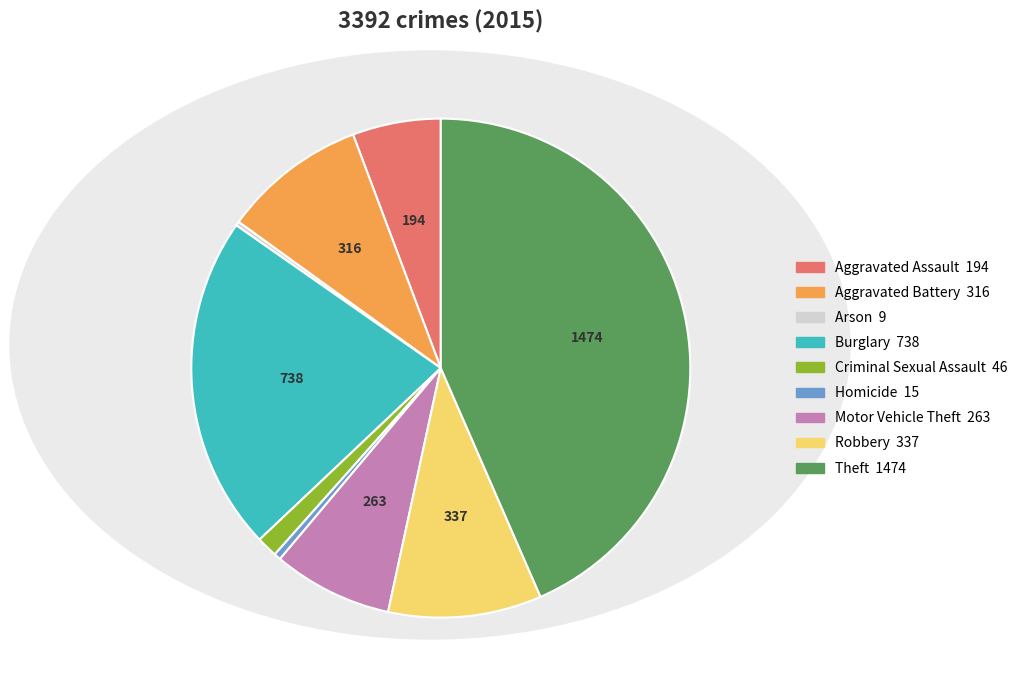

Is Aggravated Assault the majority of the pie?

No